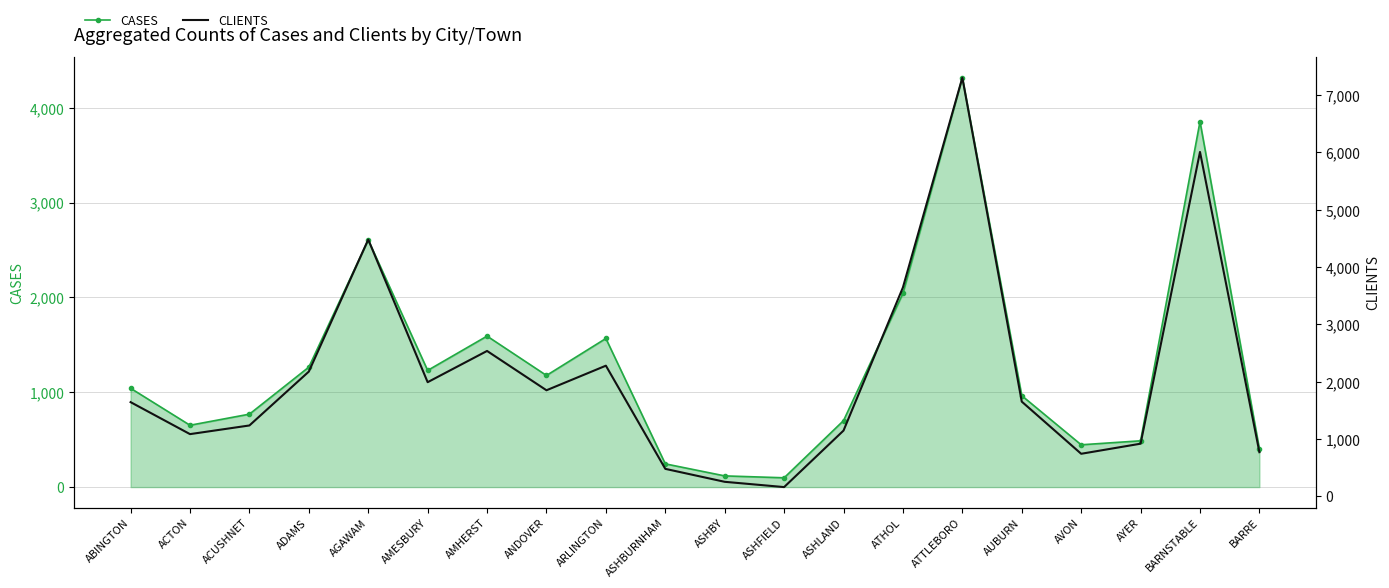

At which category does CLIENTS reach its first local peak?

AGAWAM